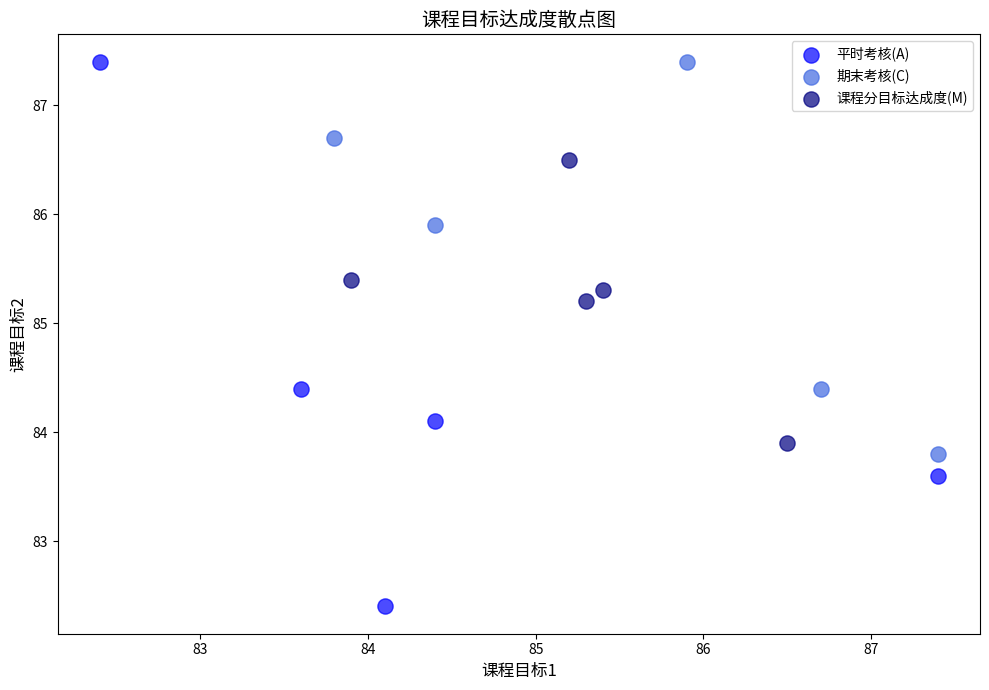

What are all the series names shown in the legend?

平时考核(A), 期末考核(C), 课程分目标达成度(M)